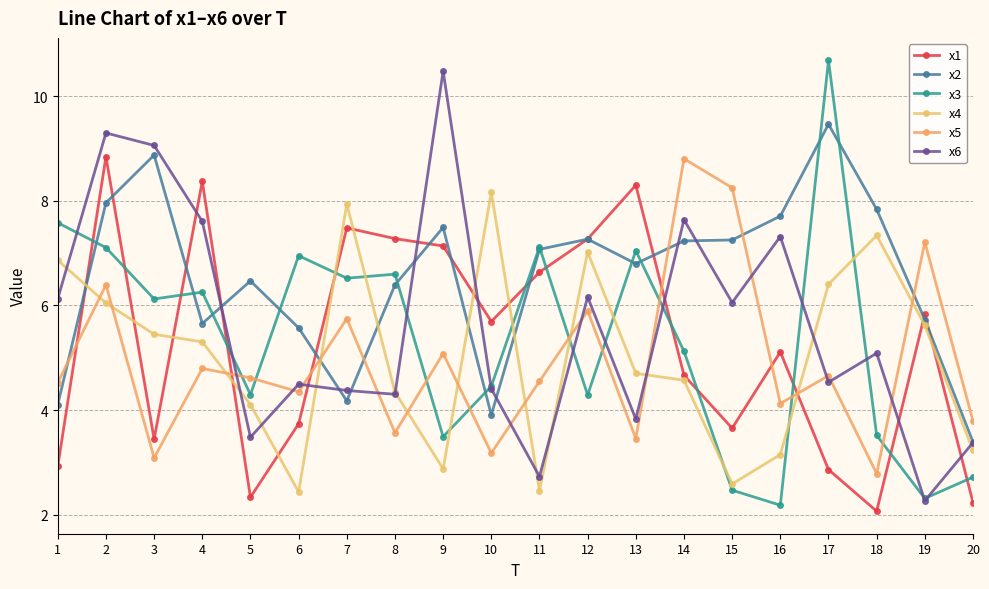

True or false: x3 and x1 cross at least once.

True